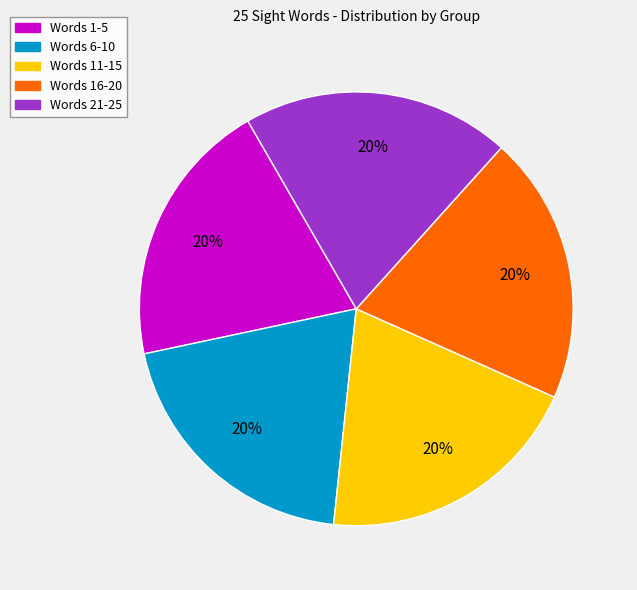

Is there any slice that represents more than half of the pie?

No